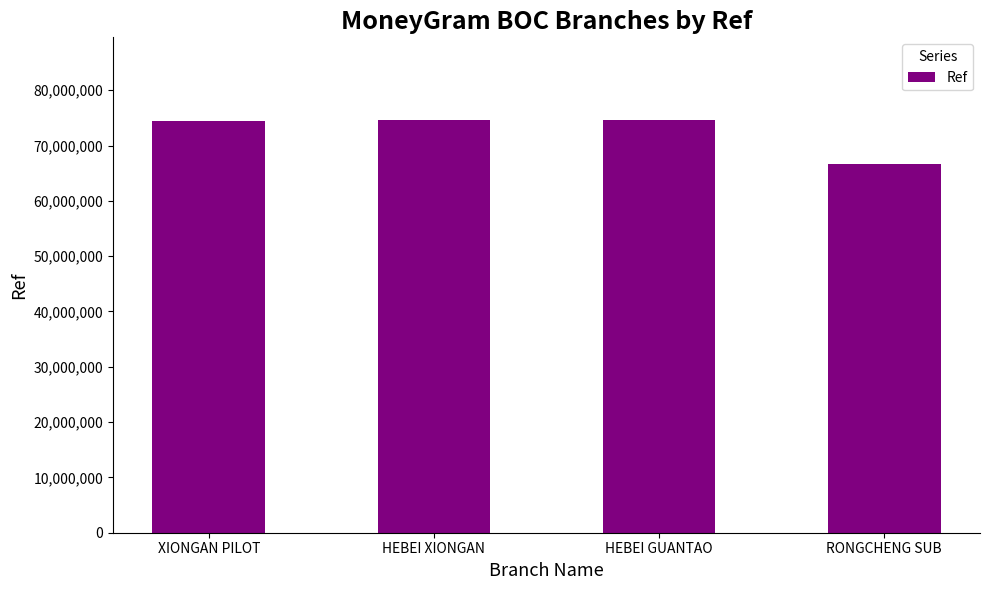

What is the difference between the maximum and minimum values?

7948271